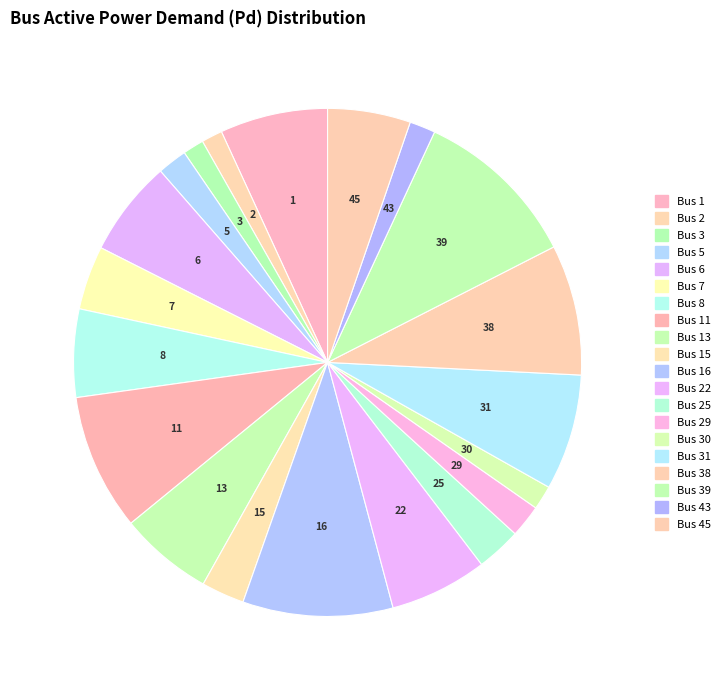

Which slice is the smallest?

Bus 2